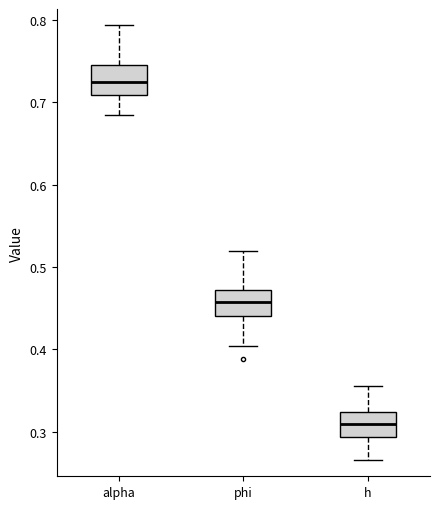

Reading left to right, transcribe this box plot: for each box, give where its median line is, the range the box spans, and where its two whiskers end, as read against the y-axis. The values are not printed on the chart, so give them approximately, as read against the axis.

alpha: median 0.72, box 0.71 to 0.75, whiskers 0.68 to 0.79
phi: median 0.46, box 0.44 to 0.47, whiskers 0.40 to 0.52
h: median 0.31, box 0.29 to 0.32, whiskers 0.27 to 0.36